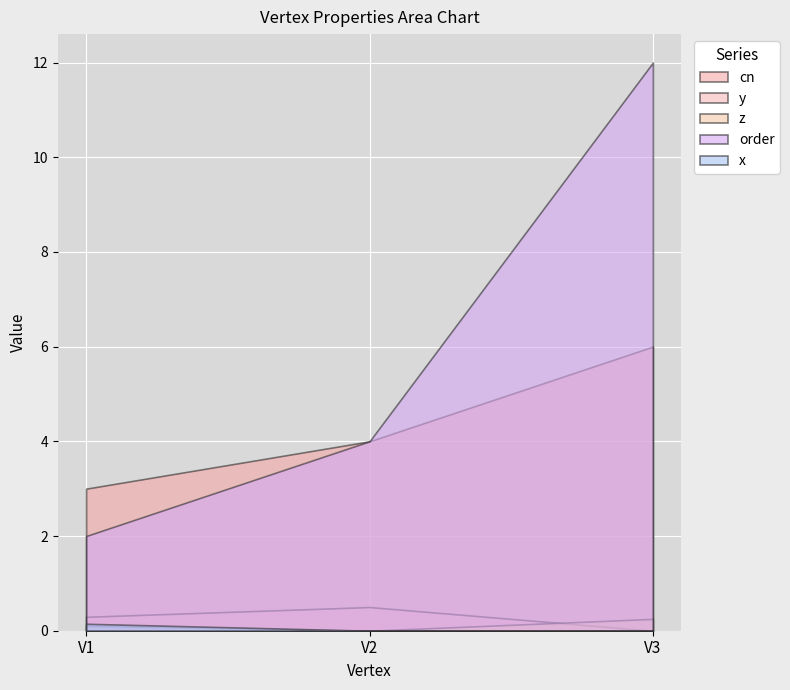

Count the number of data series in this chart.

5